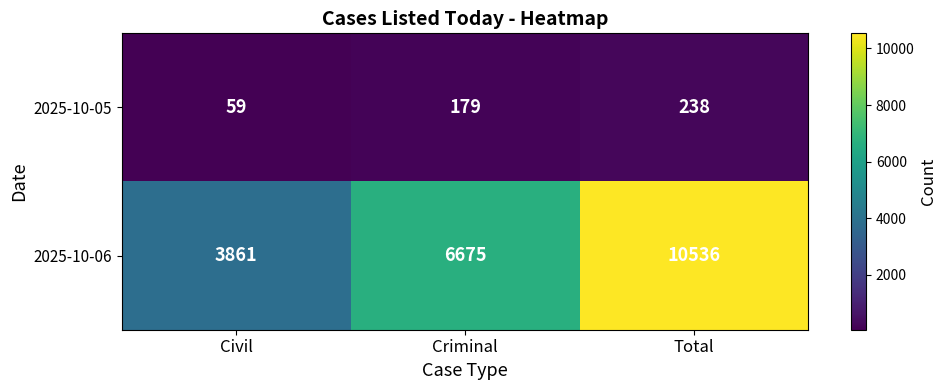

Rank the series by their maximum value, from highest to lowest.

2025-10-06, 2025-10-05